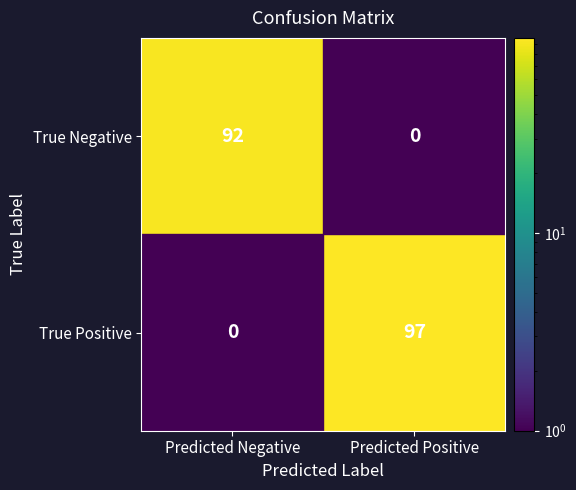

What is the difference between the maximum and minimum values in the True Positive series?

97